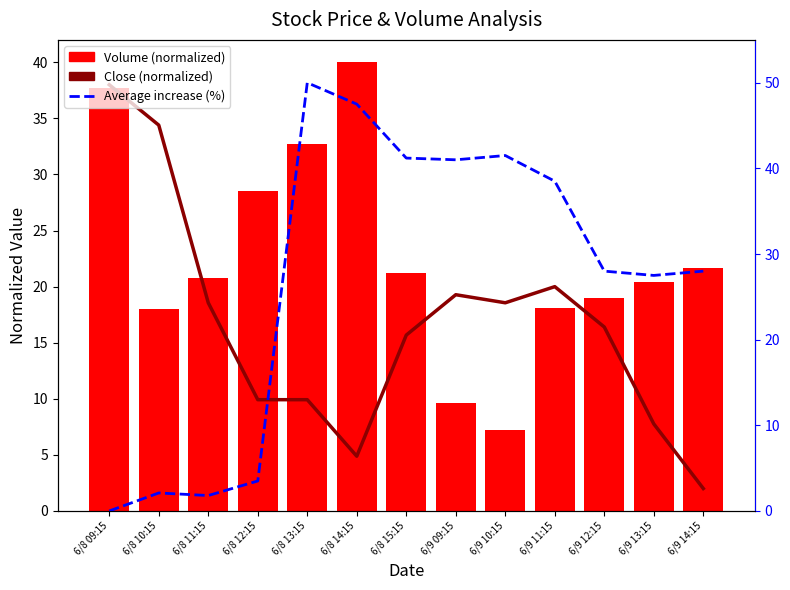

What is the value of the Close (normalized) bar at the 6th from the left?

4.9